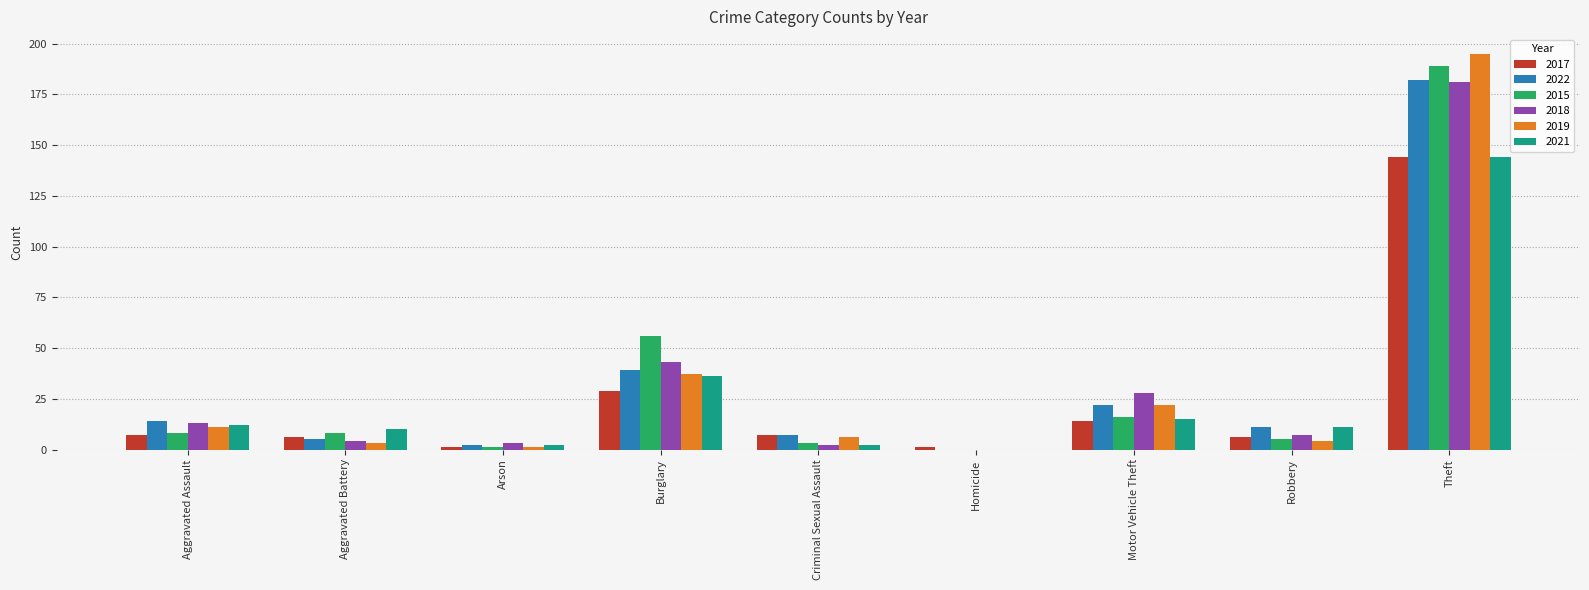

Reading left to right, list all the values displayed in this chart.

2017: Aggravated Assault=7	Aggravated Battery=6	Arson=1	Burglary=29	Criminal Sexual Assault=7	Homicide=1	Motor Vehicle Theft=14	Robbery=6	Theft=144
2022: Aggravated Assault=14	Aggravated Battery=5	Arson=2	Burglary=39	Criminal Sexual Assault=7	Homicide=0	Motor Vehicle Theft=22	Robbery=11	Theft=182
2015: Aggravated Assault=8	Aggravated Battery=8	Arson=1	Burglary=56	Criminal Sexual Assault=3	Homicide=0	Motor Vehicle Theft=16	Robbery=5	Theft=189
2018: Aggravated Assault=13	Aggravated Battery=4	Arson=3	Burglary=43	Criminal Sexual Assault=2	Homicide=0	Motor Vehicle Theft=28	Robbery=7	Theft=181
2019: Aggravated Assault=11	Aggravated Battery=3	Arson=1	Burglary=37	Criminal Sexual Assault=6	Homicide=0	Motor Vehicle Theft=22	Robbery=4	Theft=195
2021: Aggravated Assault=12	Aggravated Battery=10	Arson=2	Burglary=36	Criminal Sexual Assault=2	Homicide=0	Motor Vehicle Theft=15	Robbery=11	Theft=144